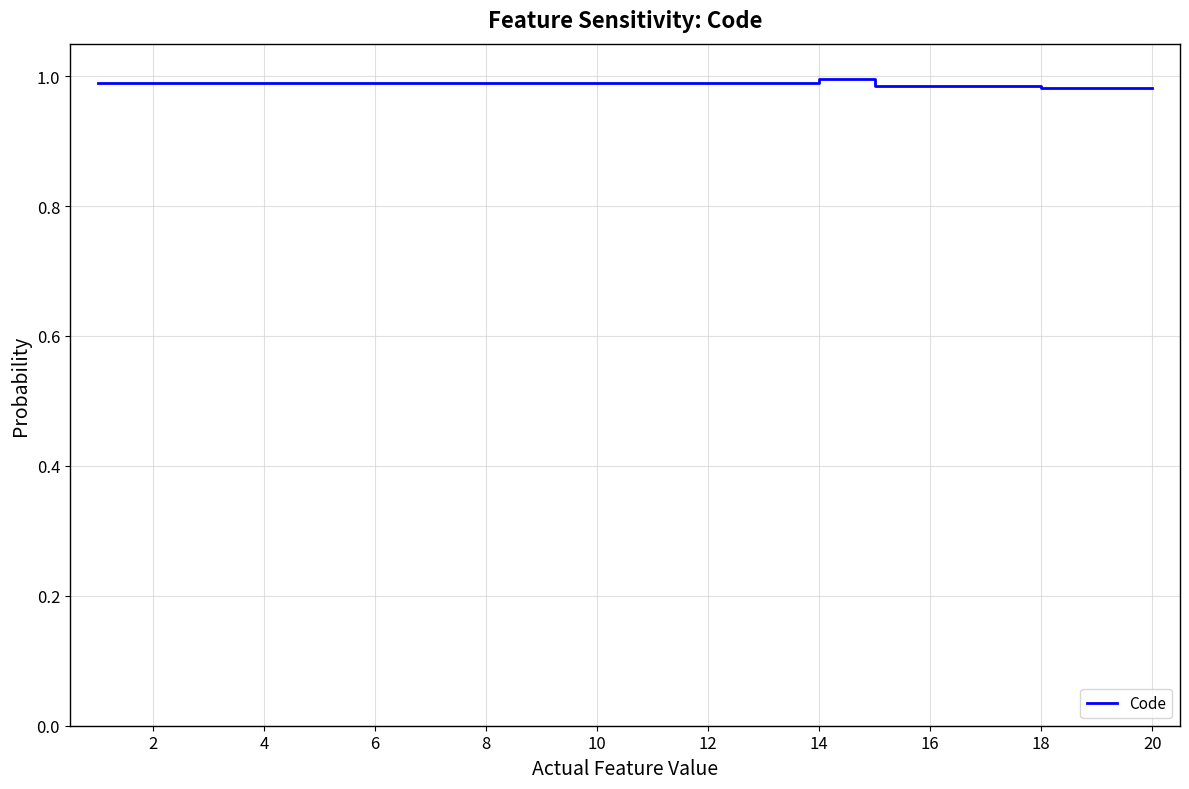

What is the value of the 18th point from the left?

1.0